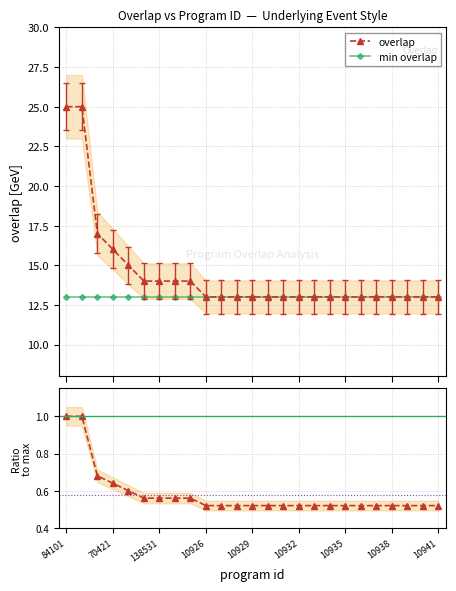

Reading left to right, list all the values displayed in this chart.

overlap: 25.0	25.0	17.0	16.0	15.0	14.0	14.0	14.0	14.0	13.0	13.0	13.0	13.0	13.0	13.0	13.0	13.0	13.0	13.0	13.0	13.0	13.0	13.0	13.0	13.0
min overlap: 13.0	13.0	13.0	13.0	13.0	13.0	13.0	13.0	13.0	13.0	13.0	13.0	13.0	13.0	13.0	13.0	13.0	13.0	13.0	13.0	13.0	13.0	13.0	13.0	13.0
ratio: 1.0	1.0	0.7	0.6	0.6	0.6	0.6	0.6	0.6	0.5	0.5	0.5	0.5	0.5	0.5	0.5	0.5	0.5	0.5	0.5	0.5	0.5	0.5	0.5	0.5